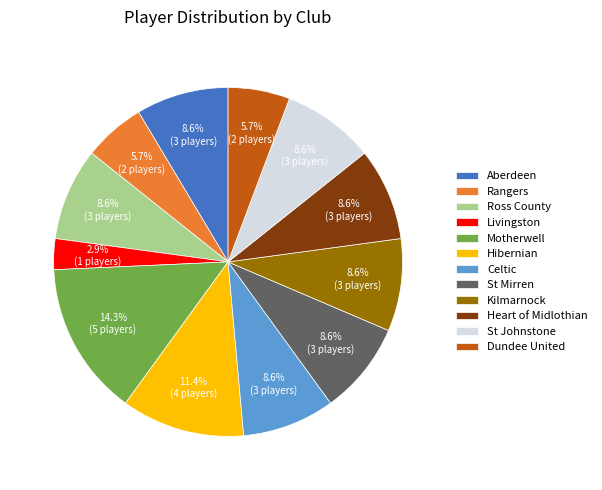

Is it true that Heart of Midlothian is 9% of the pie?

True